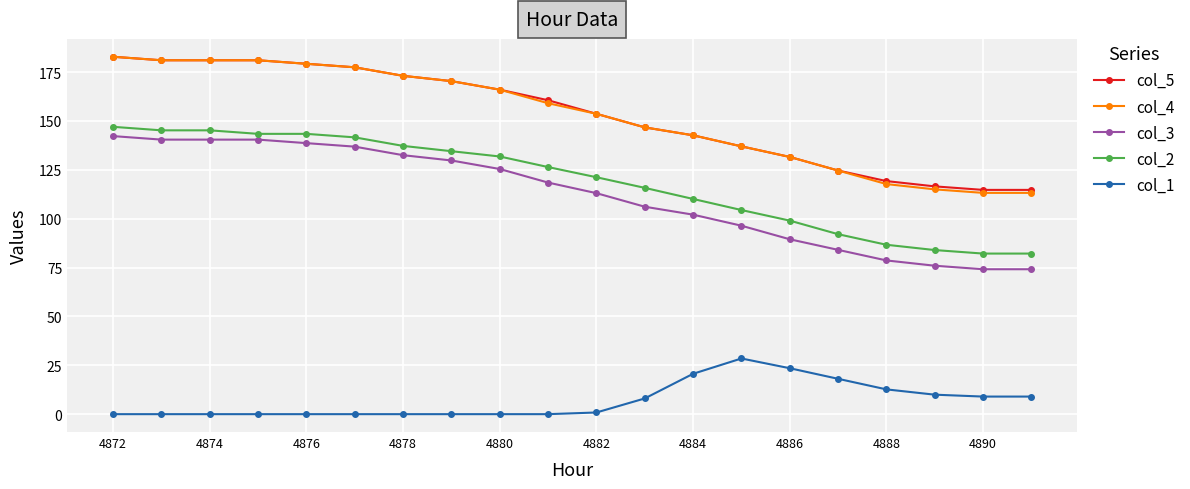

Reading right to left, transcribe all the data shown in this chart.

col_5: 114.7	114.7	116.5	119.2	124.7	131.6	137.0	142.7	146.7	153.7	160.6	166.0	170.4	173.1	177.5	179.3	181.1	181.1	181.1	182.9
col_4: 113.2	113.2	115.0	117.7	124.7	131.6	137.0	142.7	146.7	153.7	159.1	166.0	170.4	173.1	177.5	179.3	181.1	181.1	181.1	182.9
col_3: 74.1	74.1	75.9	78.6	84.1	89.5	96.4	102.1	106.1	113.1	118.5	125.4	129.8	132.5	136.9	138.7	140.5	140.5	140.5	142.3
col_2: 82.2	82.2	84.0	86.7	92.1	99.0	104.4	110.1	115.8	121.2	126.4	131.8	134.5	137.2	141.6	143.4	143.4	145.2	145.2	147.0
col_1: 9.0	9.0	10.0	12.7	18.1	23.5	28.5	20.7	8.0	0.9	0.0	0.0	0.0	0.0	0.0	0.0	0.0	0.0	0.0	0.0